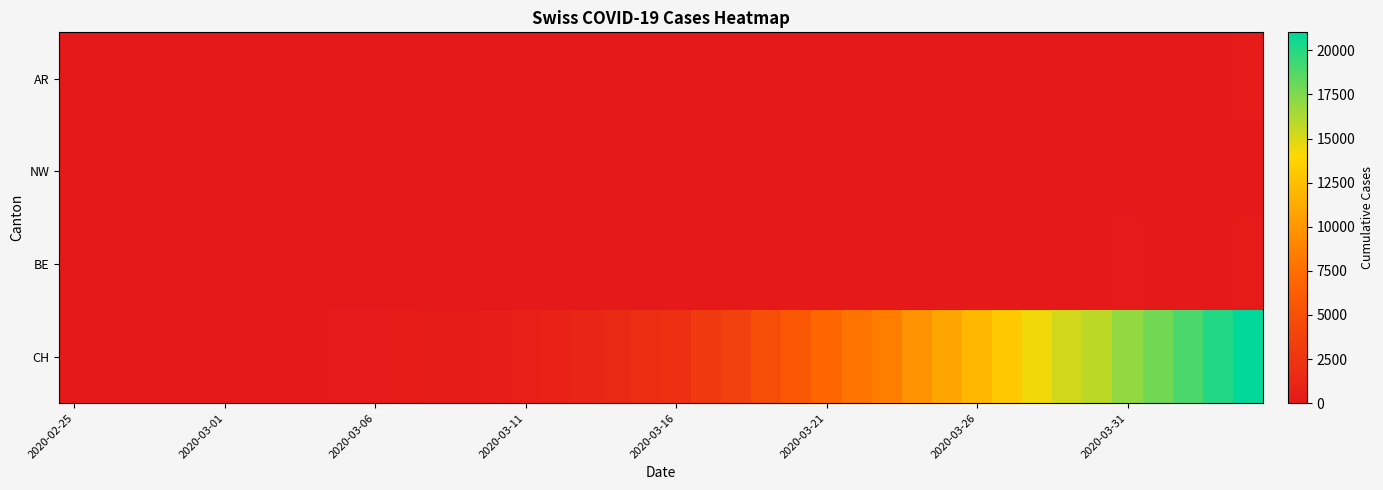

Reading left to right, extract all data points from this chart.

AR: 0	0	0	0	0	0	0	0	0	1	1	1	1	0	0	0	0	5	0	0	11	0	0	27	0	32	0	0	0	0	14	17	18	27	32	0	0	52	67	101
NW: 0	0	0	0	0	0	0	0	0	0	0	0	0	0	0	0	0	0	0	0	0	0	0	0	0	0	0	0	0	0	0	0	0	0	0	0	0	0	0	0
BE: 0	0	0	0	0	0	0	0	0	0	0	0	0	0	0	0	0	0	0	0	0	0	0	0	0	0	0	0	0	0	0	34	0	0	0	123	0	0	0	193
CH: 0	0	4	8	20	30	36	50	69	97	142	219	280	327	419	570	807	1125	1463	1870	2165	2959	3727	4807	5794	7022	7918	8512	9752	10858	12000	13091	14394	15235	15837	16957	17882	18946	20040	21017